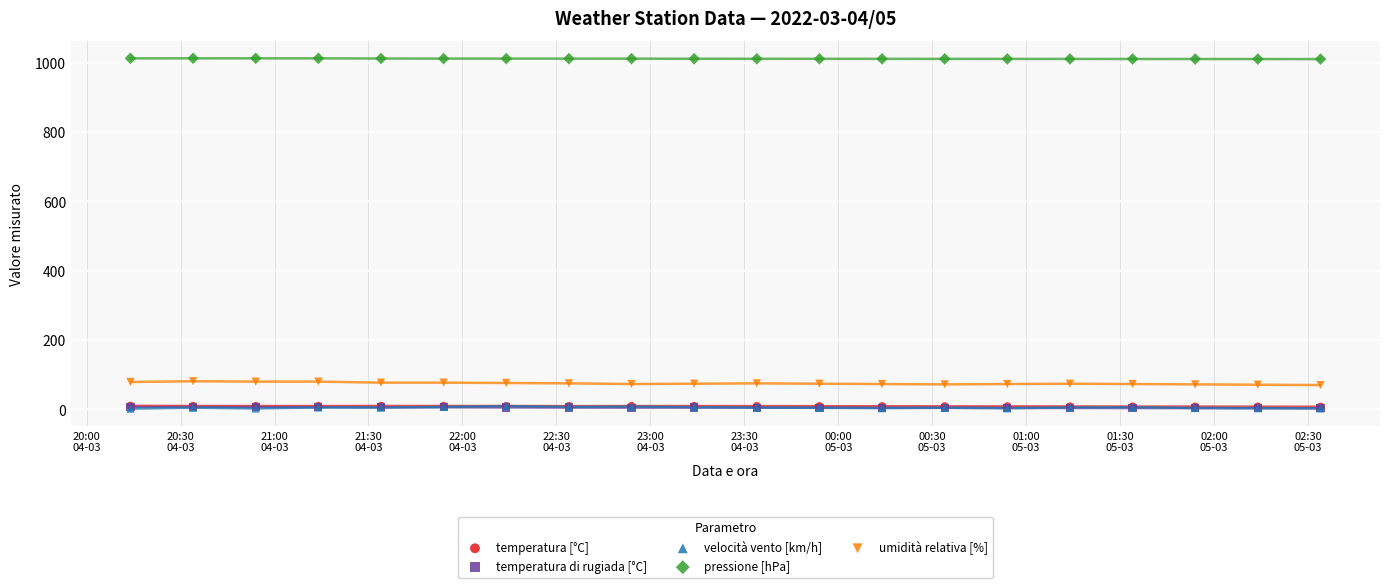

Which series has the largest Y range (max minus min)?

umidità relativa [%]